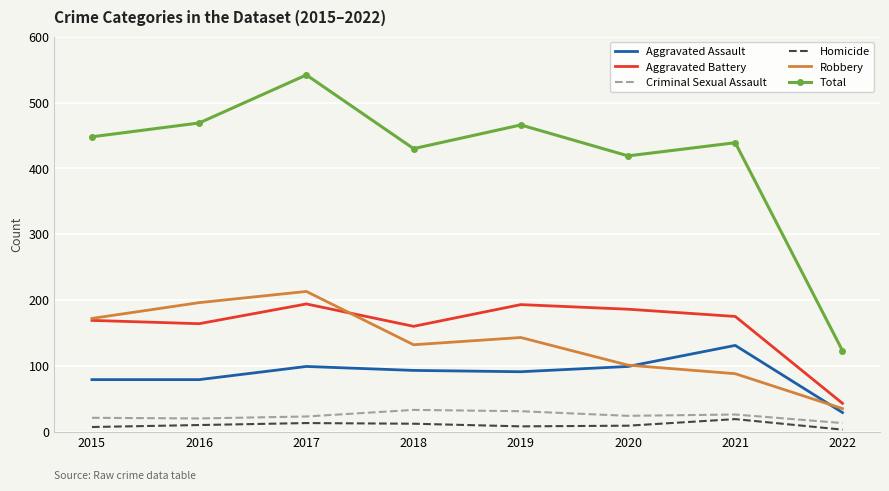

True or false: Aggravated Battery and Criminal Sexual Assault intersect in this chart.

False